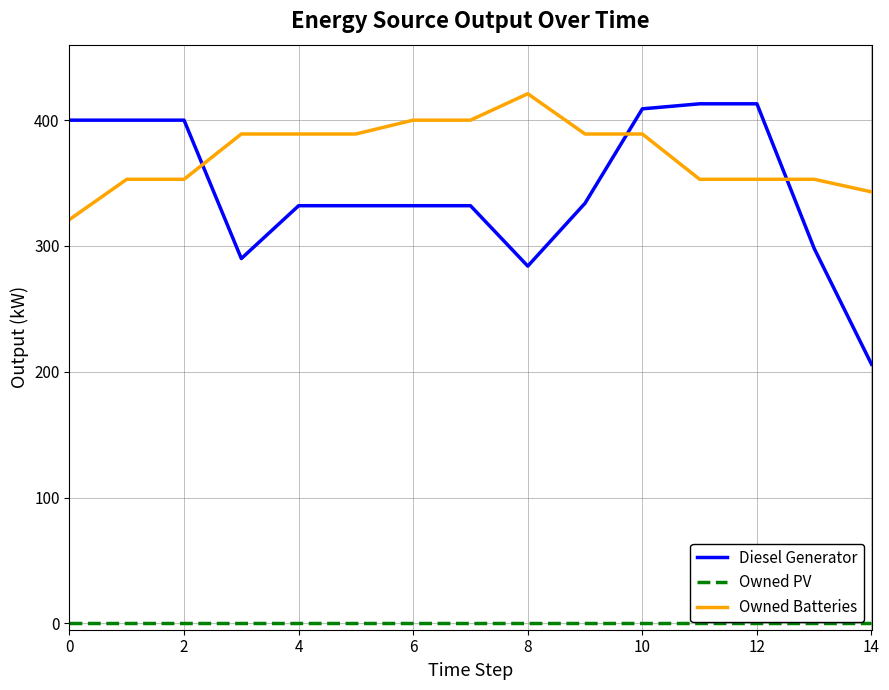

Reading left to right, list all the values displayed in this chart.

Diesel Generator: 400	400	400	290	332	332	332	332	284	334	409	413	413	298	206
Owned PV: 0	0	0	0	0	0	0	0	0	0	0	0	0	0	0
Owned Batteries: 321	353	353	389	389	389	400	400	421	389	389	353	353	353	343